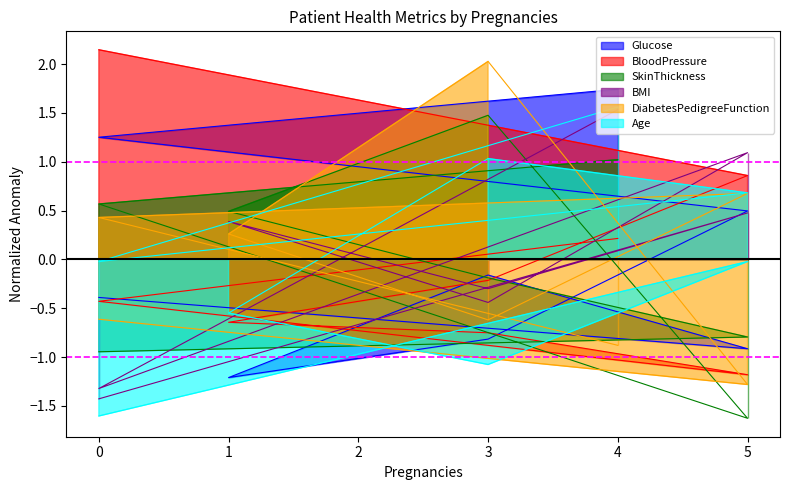

Reading right to left, transcribe all the data shown in this chart.

Glucose: 0=-0.4	5=-0.9	3=-0.2	1=-1.2	3=-0.8	5=0.5	0=1.3	4=1.7
BloodPressure: 0=2.1	5=0.9	3=-0.2	1=-0.6	3=-0.8	5=-1.2	0=-0.4	4=0.2
SkinThickness: 0=-0.9	5=-0.8	3=-0.2	1=0.5	3=1.5	5=-1.6	0=0.6	4=1.0
BMI: 0=-1.4	5=0.5	3=-0.3	1=0.4	3=-0.4	5=1.1	0=-1.3	4=1.5
DiabetesPedigreeFunction: 0=-0.6	5=-1.3	3=2.0	1=0.3	3=-0.6	5=0.7	0=0.4	4=-0.9
Age: 0=-1.6	5=-0.0	3=-1.1	1=-0.5	3=1.0	5=0.7	0=-0.0	4=1.6